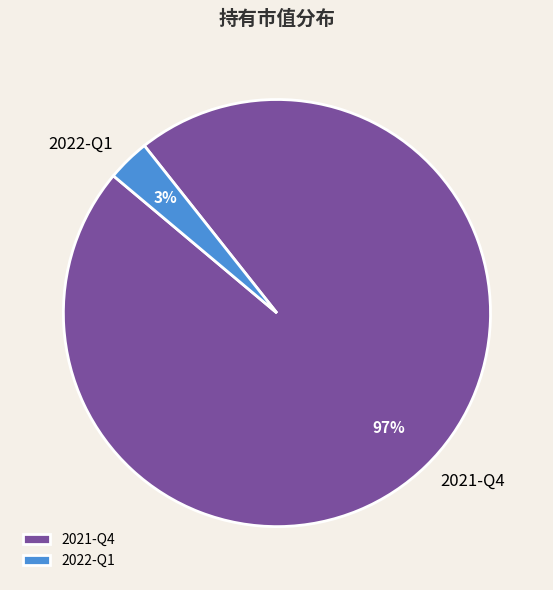

Rank the categories by value from highest to lowest.

2021-Q4, 2022-Q1